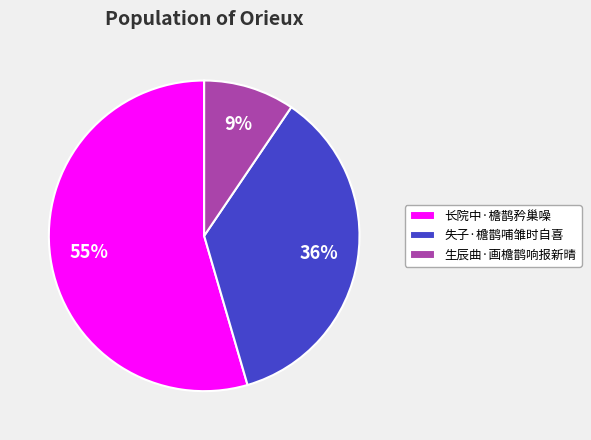

What is the largest slice in the pie chart?

长院中·檐鹊矜巢噪